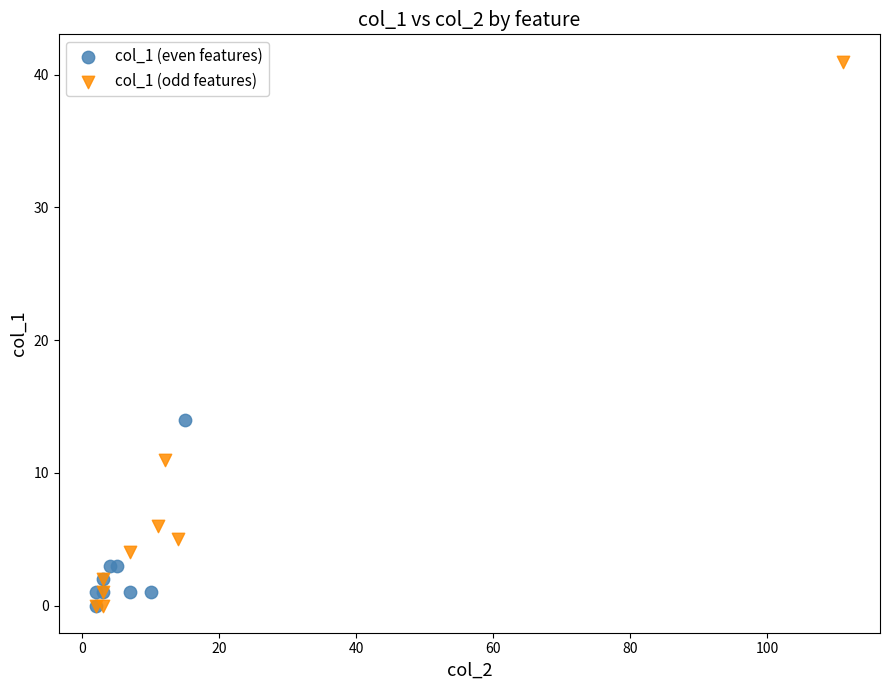

Which series has the widest spread of Y values?

col_1 (odd features)